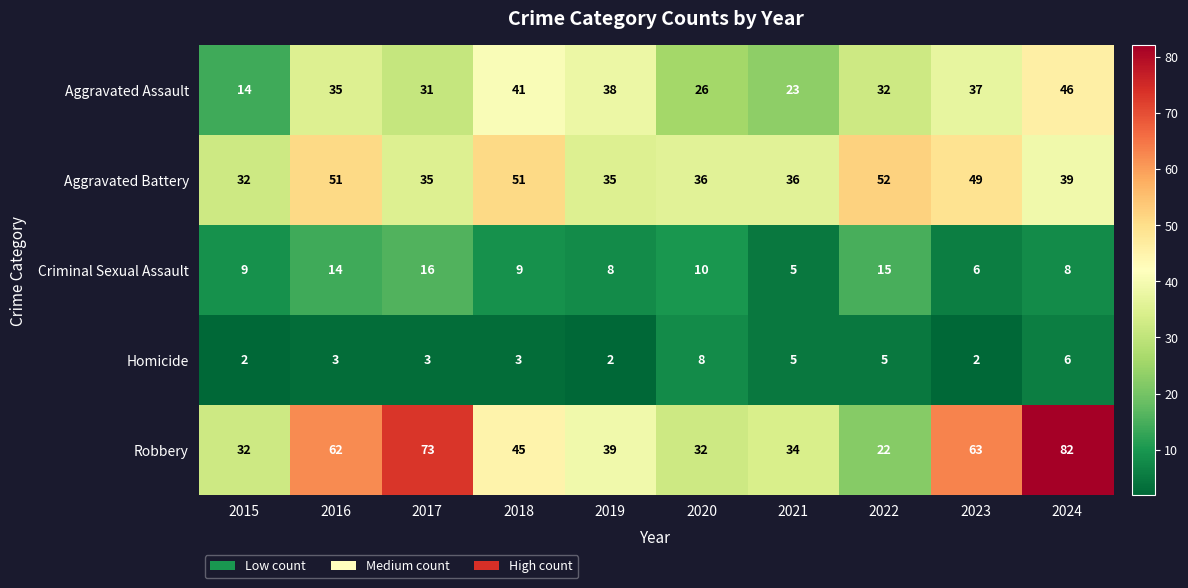

What is the sum of the Aggravated Battery values at 2020 and 2016?

87